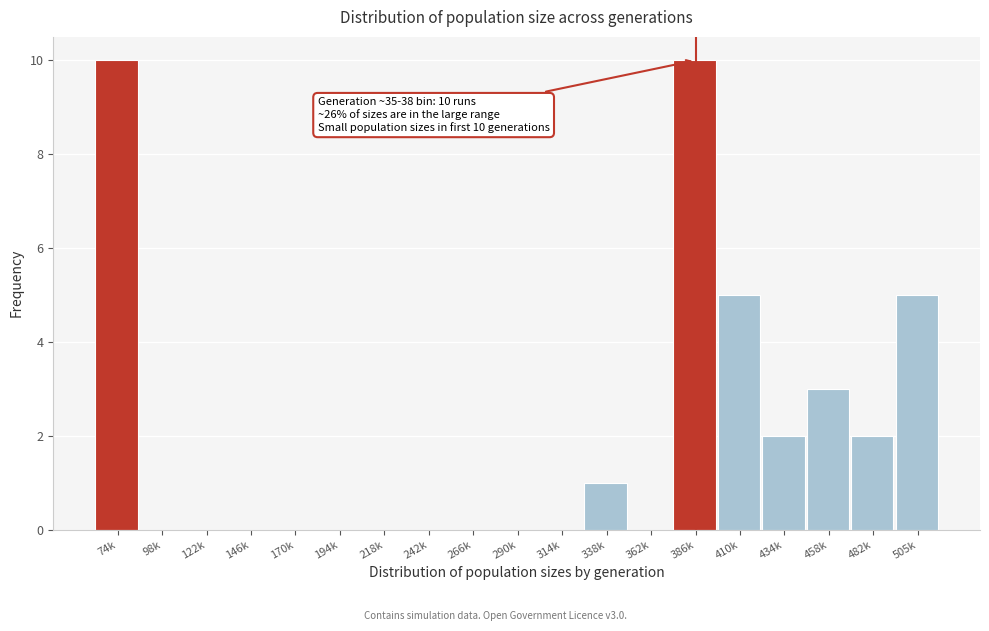

Reading left to right, list all the values displayed in this chart.

74k=10	98k=0	122k=0	146k=0	170k=0	194k=0	218k=0	242k=0	266k=0	290k=0	314k=0	338k=1	362k=0	386k=10	410k=5	434k=2	458k=3	482k=2	505k=5